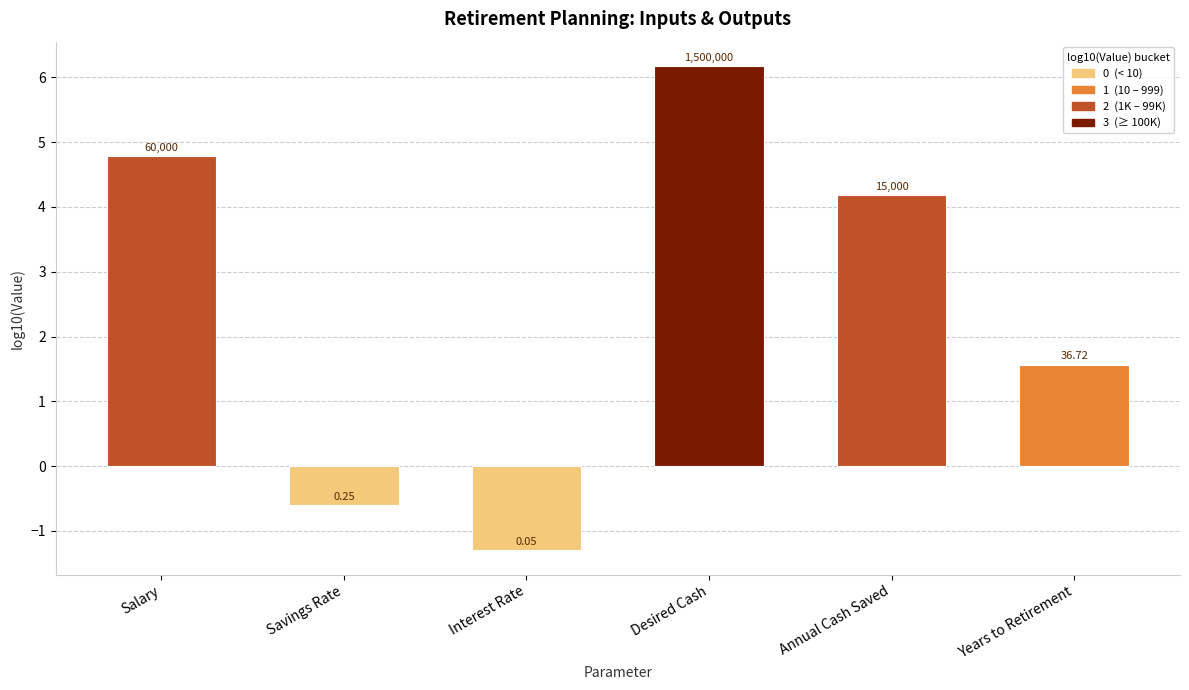

The value at Annual Cash Saved is 4.2. True or false?

True